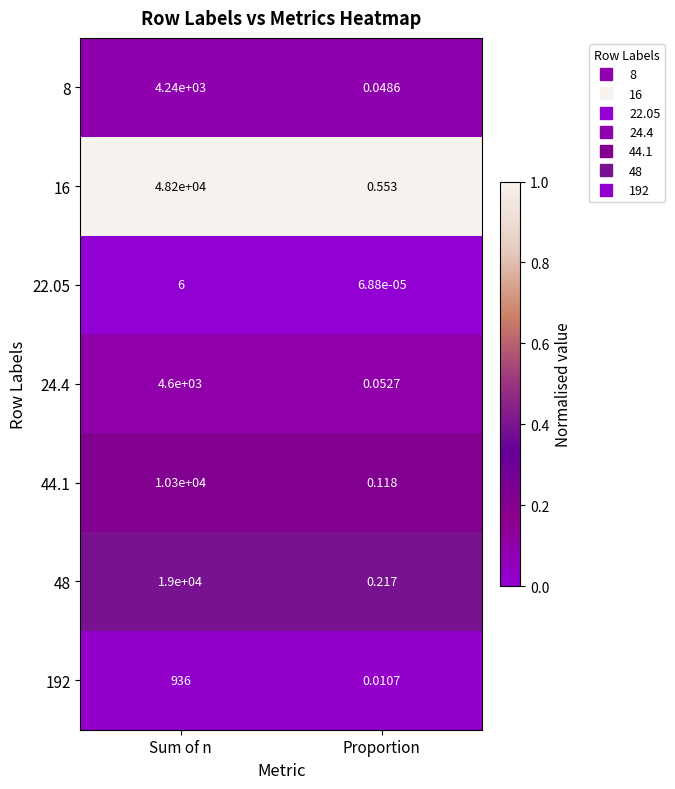

Is the value of 24.4 at Proportion greater than the value of 16 at Proportion?

No